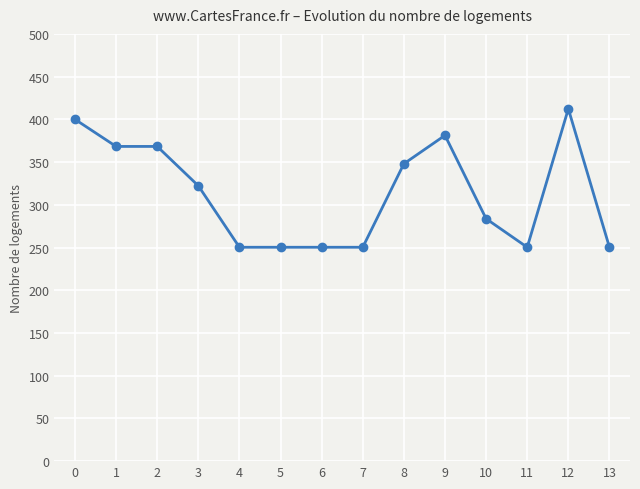

What is the value of the 9th point from the left?

348.0